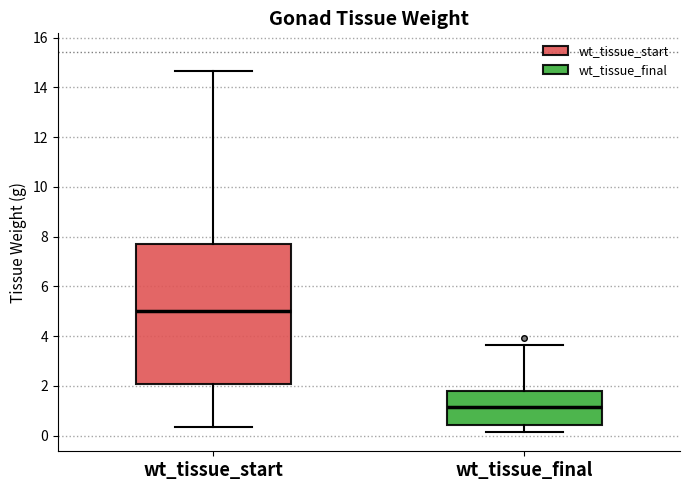

Reading left to right, read every box against the y-axis: the position of its median line, the range the box covers, and the ends of its whiskers. The values are not printed on the chart, so give them approximately, as read against the axis.

wt_tissue_start: median 5.0, box 2.0 to 7.8, whiskers 0.4 to 14.6
wt_tissue_final: median 1.2, box 0.4 to 1.8, whiskers 0.2 to 3.6